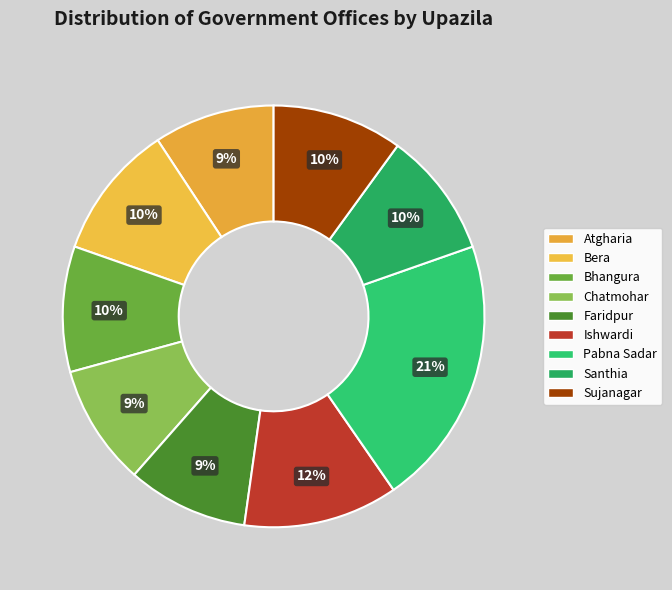

Does any single category account for the majority?

No